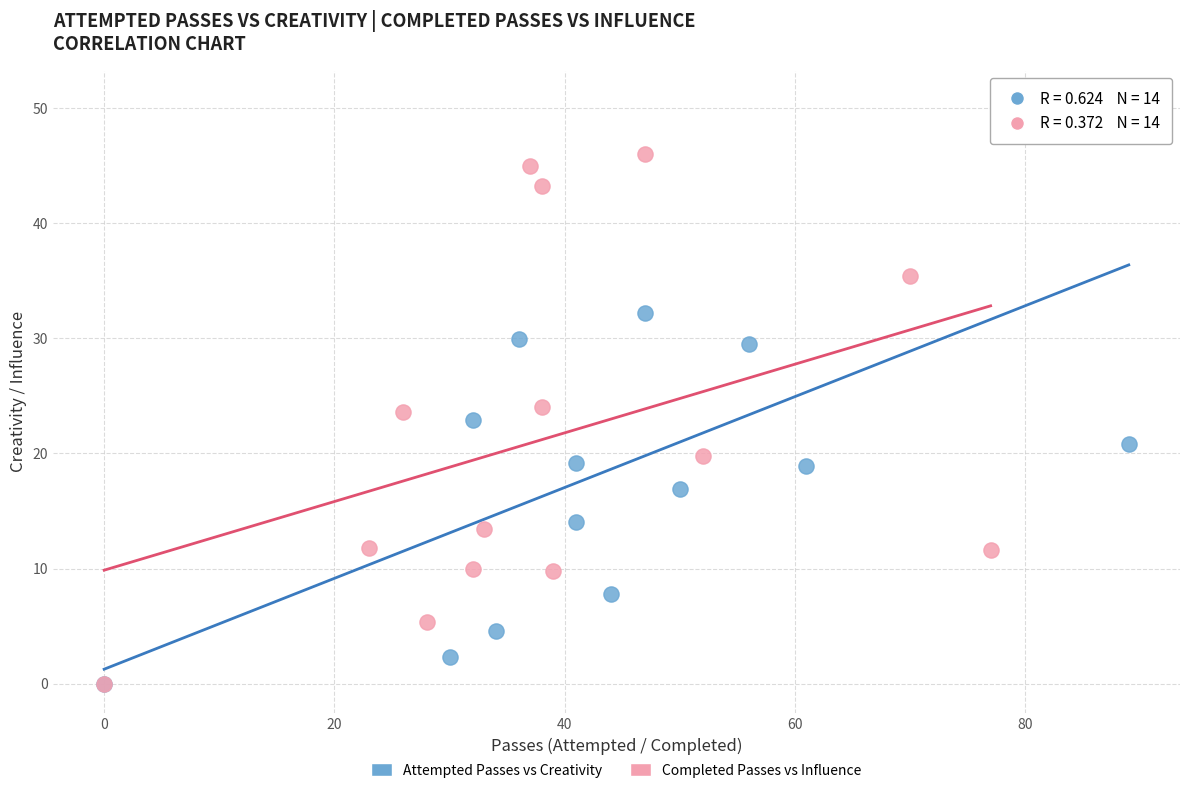

Which series contains the highest Y value?

Attempted Passes vs Creativity